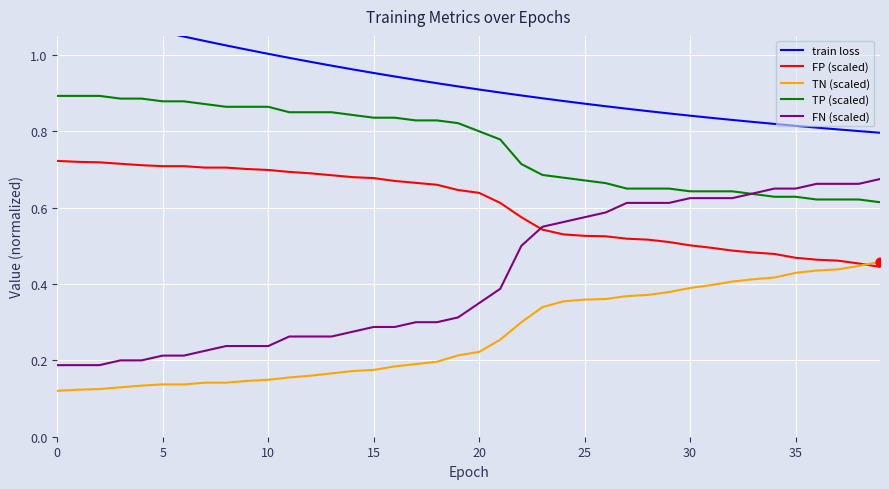

At how many categories does at least one series exceed 0?

40